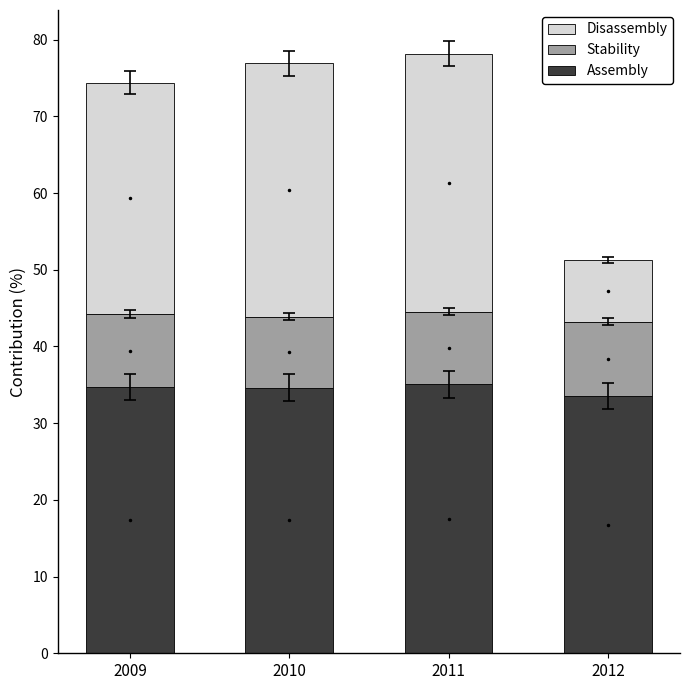

What is the total value across all series at 2011?

78.2